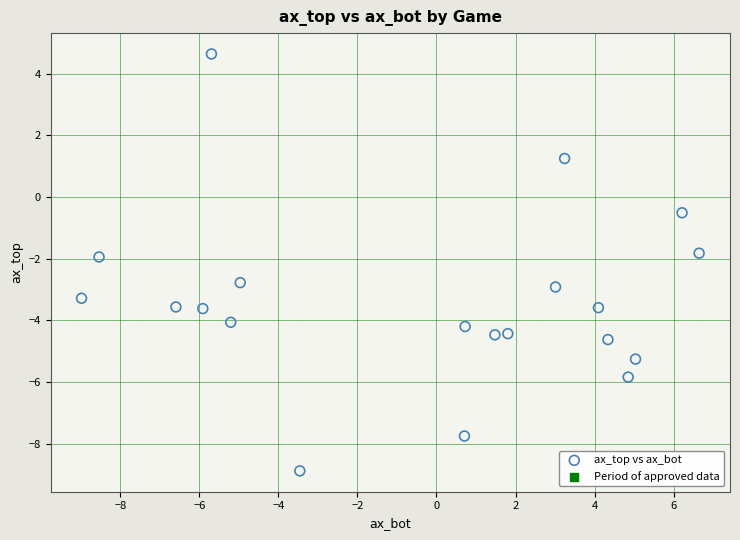

What is the range of X values (max minus min)?

15.6